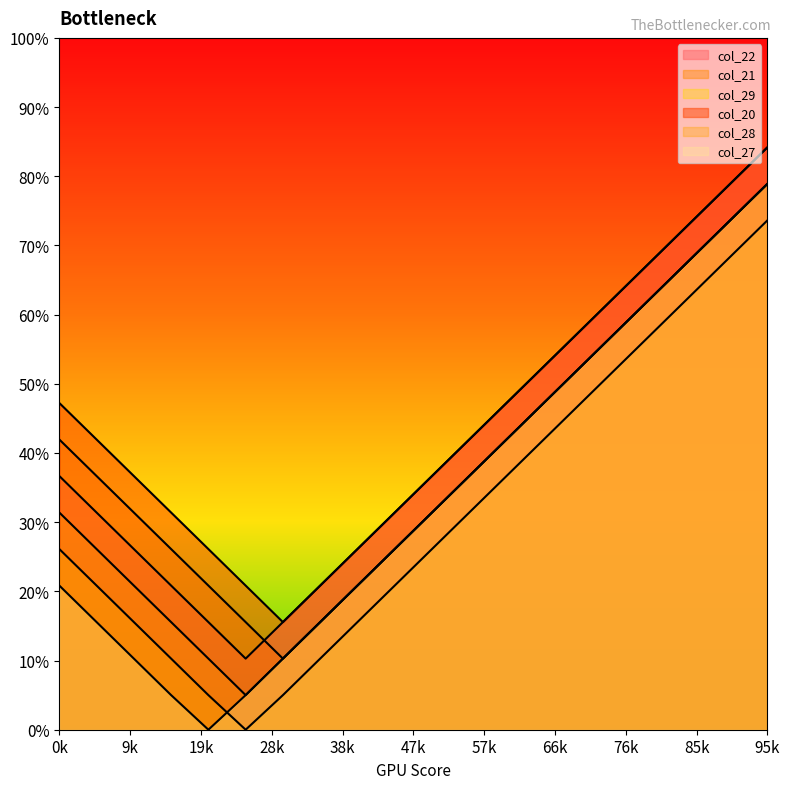

What is the sum of the col_28 values at 75 and 90?

435